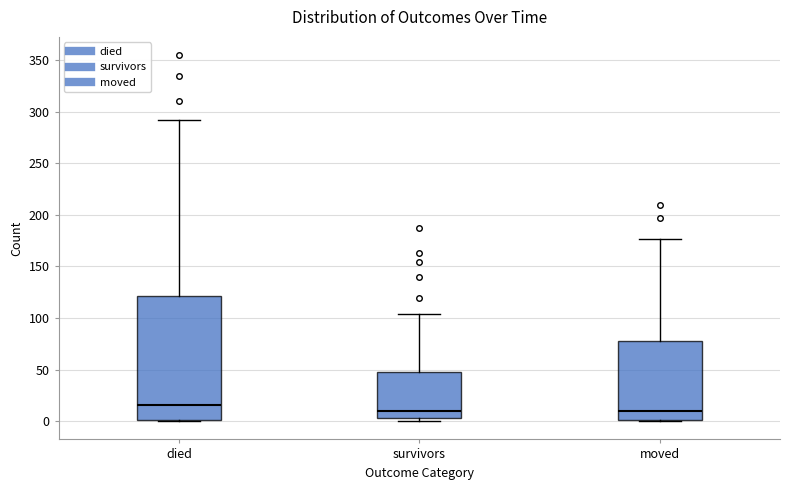

Reading left to right, read every box against the y-axis: the position of its median line, the range the box covers, and the ends of its whiskers. The values are not printed on the chart, so give them approximately, as read against the axis.

died: median 15, box 0 to 120, whiskers 0 to 290
survivors: median 10, box 5 to 50, whiskers 0 to 105
moved: median 10, box 0 to 80, whiskers 0 to 175